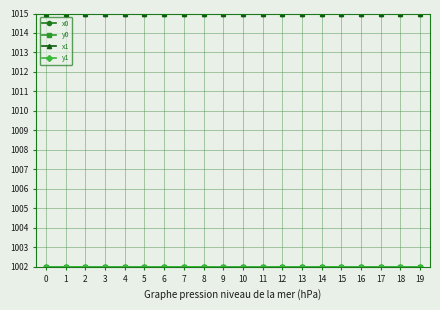

What is the minimum value shown in the chart?

1002.0